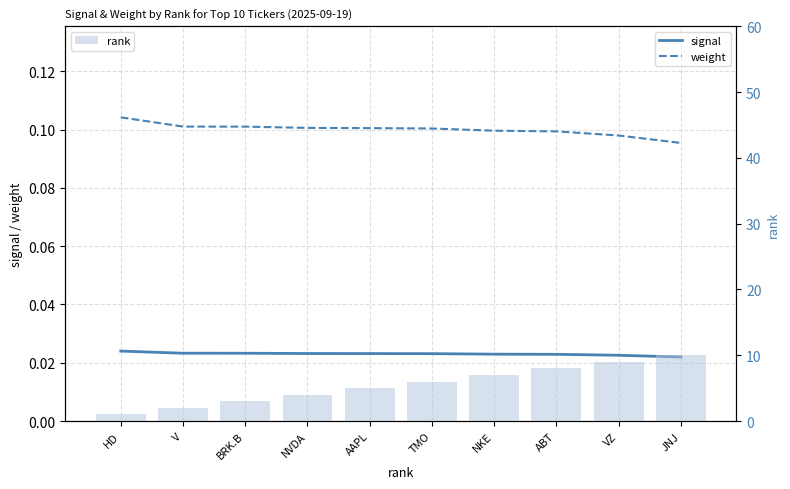

How many rank values are between 3 and 8?

6